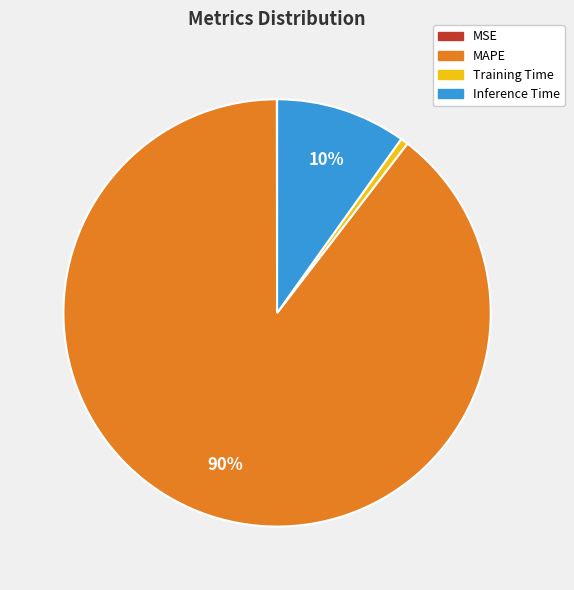

What is the largest slice in the pie chart?

MAPE